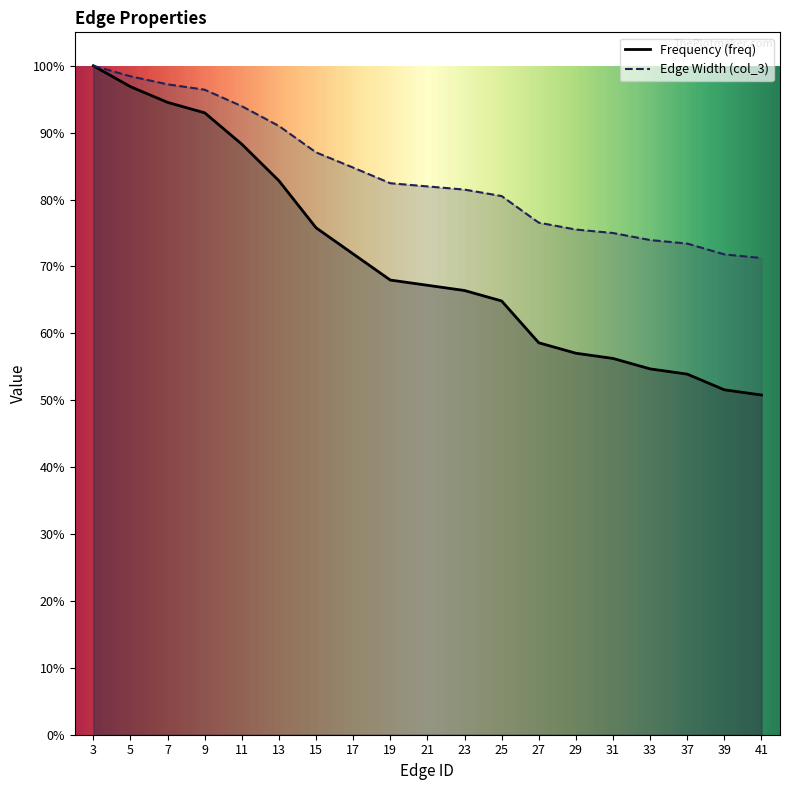

What is the difference between the highest and lowest values at 23?

0.2